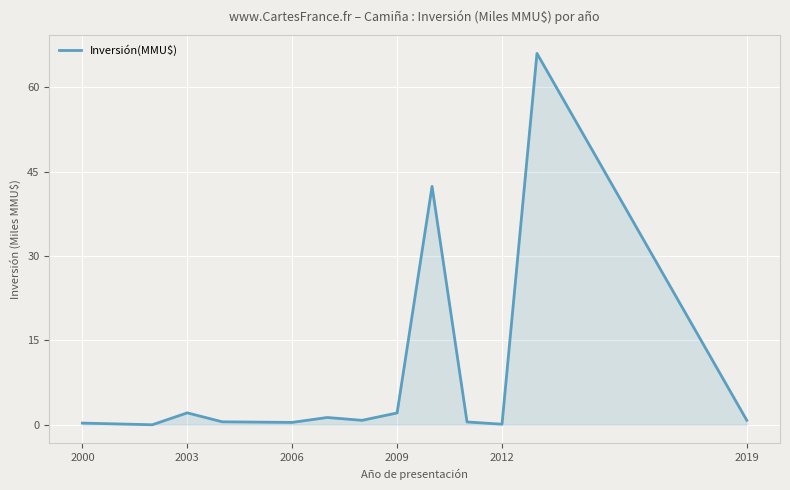

What is the greatest value displayed?

66.1